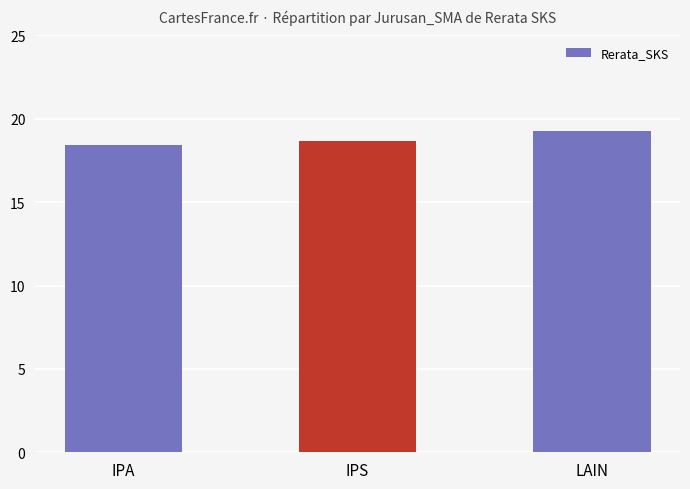

The value at IPA is 8.6. True or false?

False